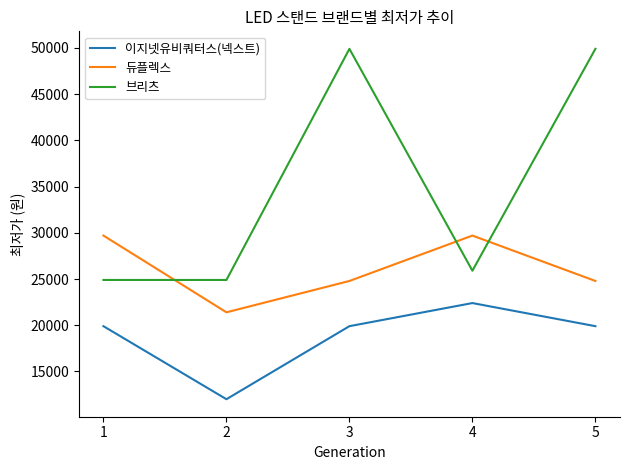

What is the spread (max minus min) of values at 3?

30000